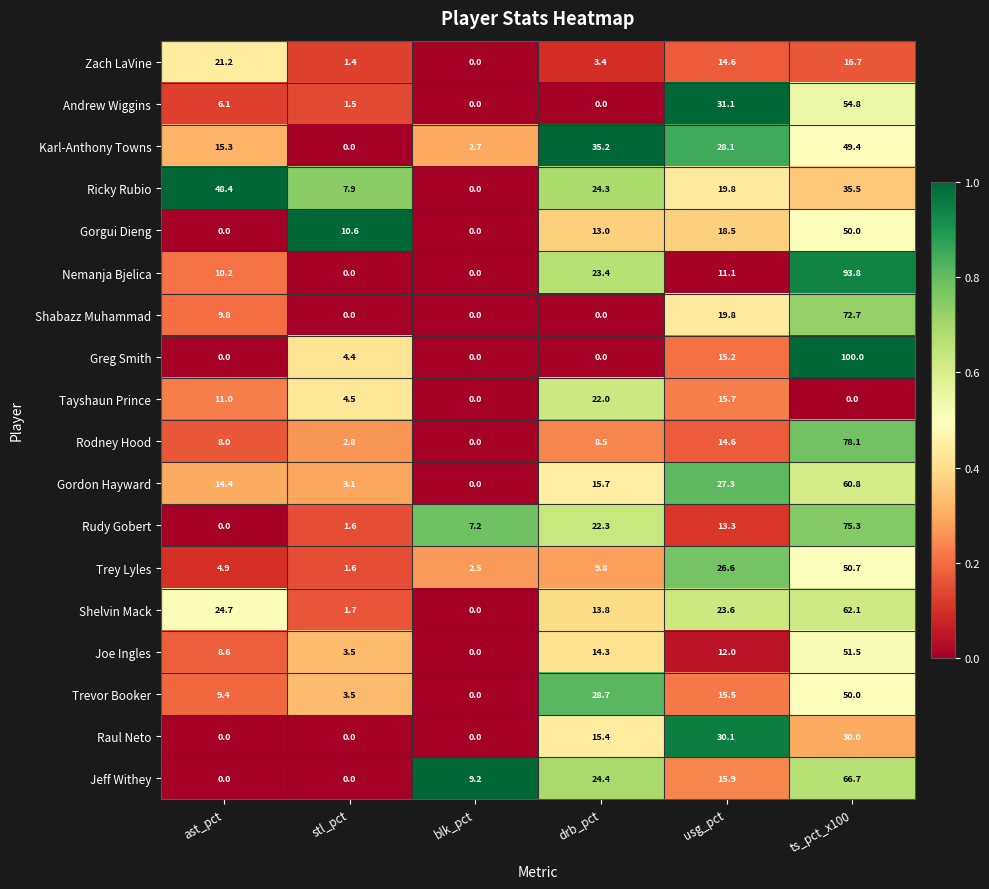

What is the difference between the highest and lowest values at usg_pct?

20.0